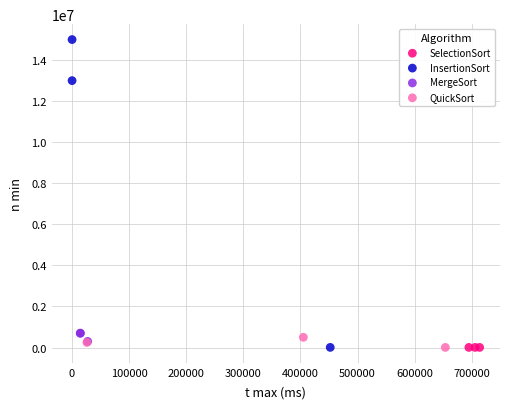

Which series contains the highest Y value?

InsertionSort